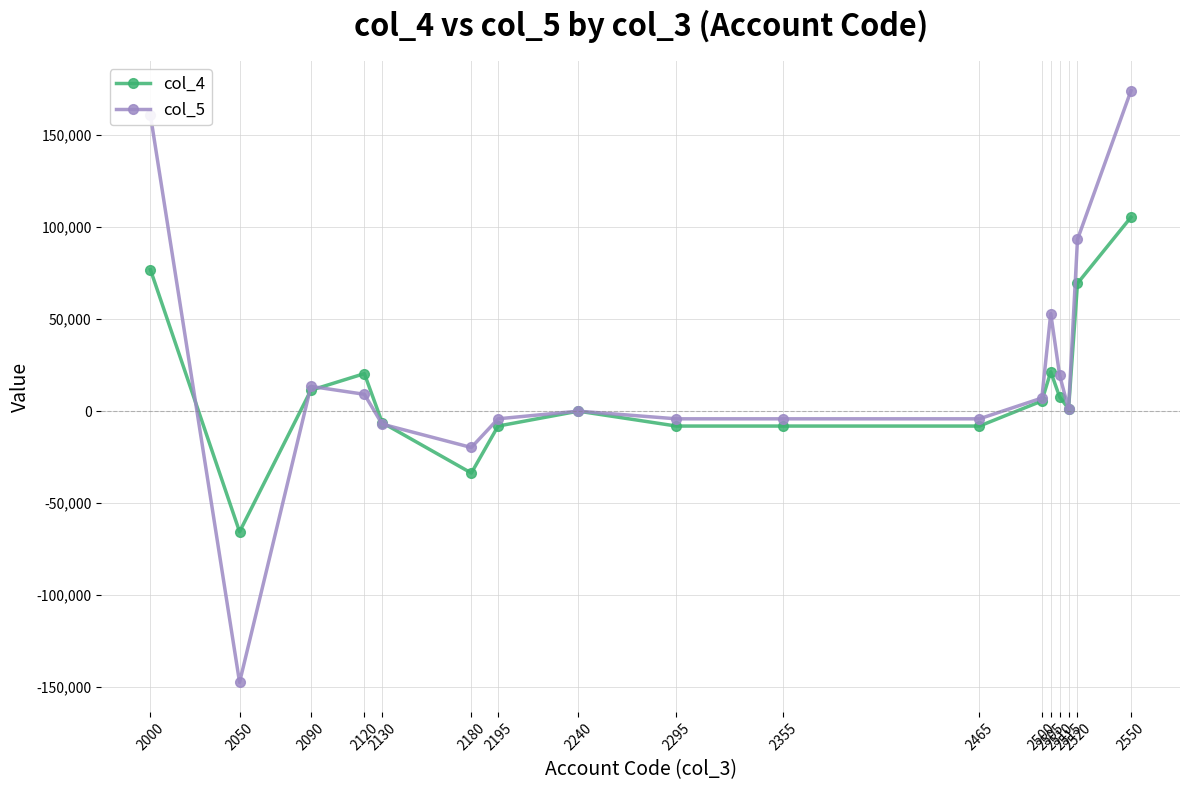

What is the difference between the maximum and minimum values in the col_4 series?

170948